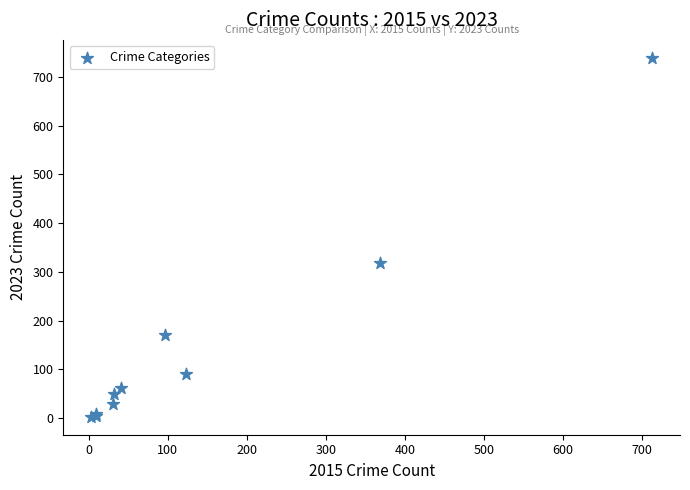

What Y value in the scatter plot is closest to 371?

319